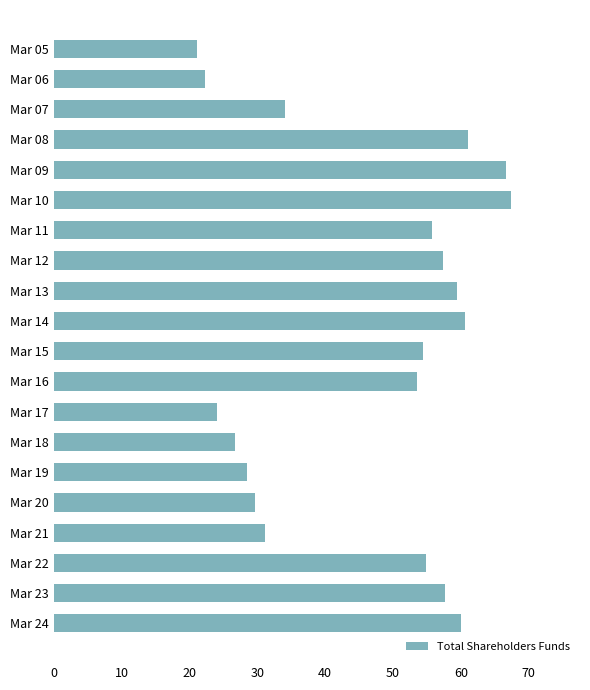

How many values are below 54?

9